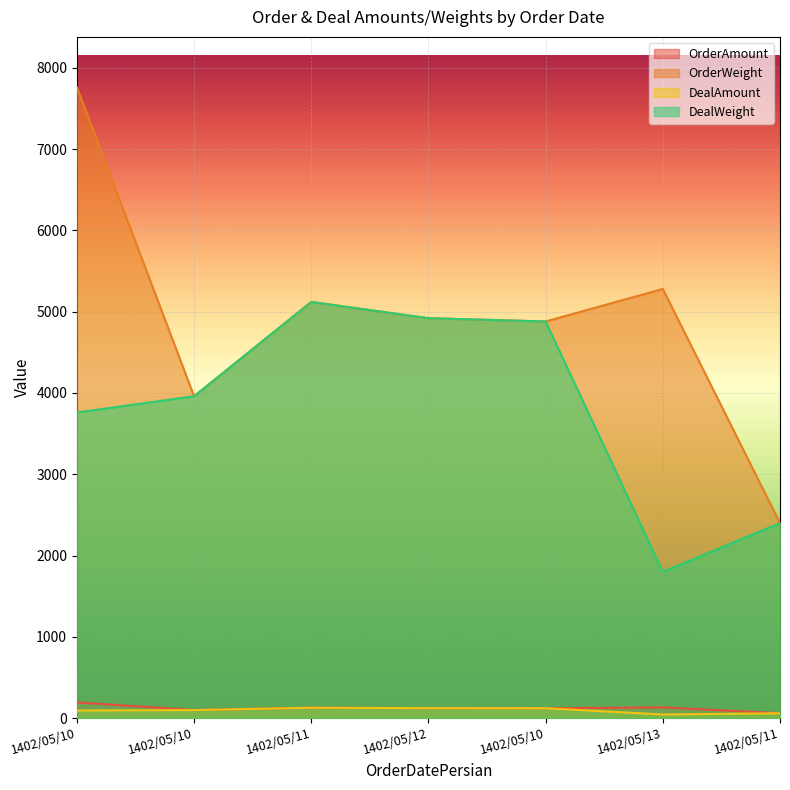

What value does the OrderWeight series have at 1402/05/11, to the nearest 10?

2400